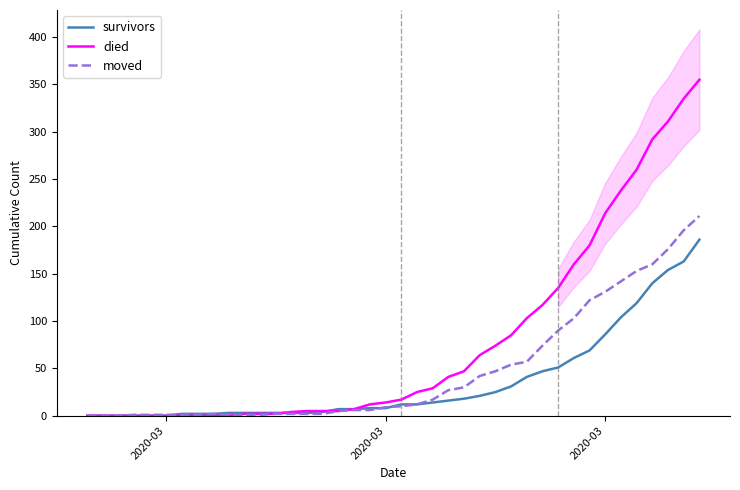

How many interior local peaks does the moved series have?

1